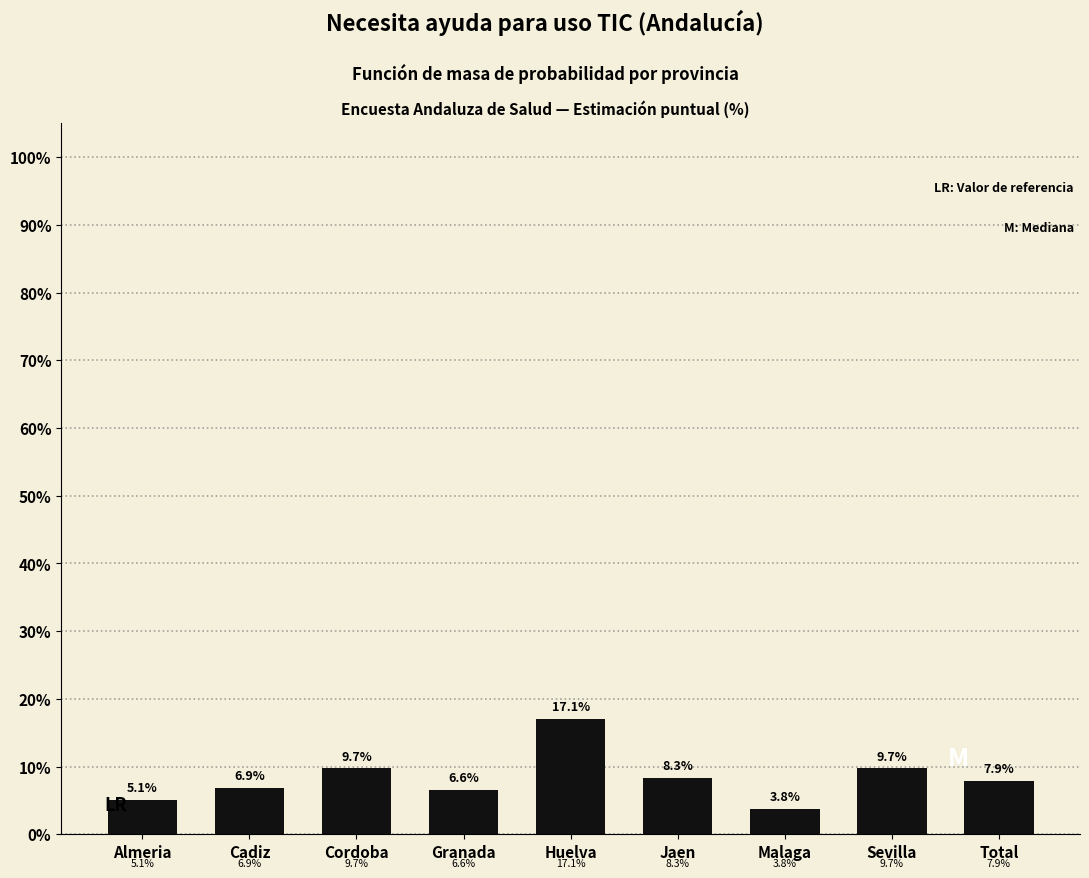

Reading left to right, what are all the values shown in this chart?

Almeria=5.1	Cadiz=6.9	Cordoba=9.7	Granada=6.6	Huelva=17.1	Jaen=8.3	Malaga=3.8	Sevilla=9.7	Total=7.9